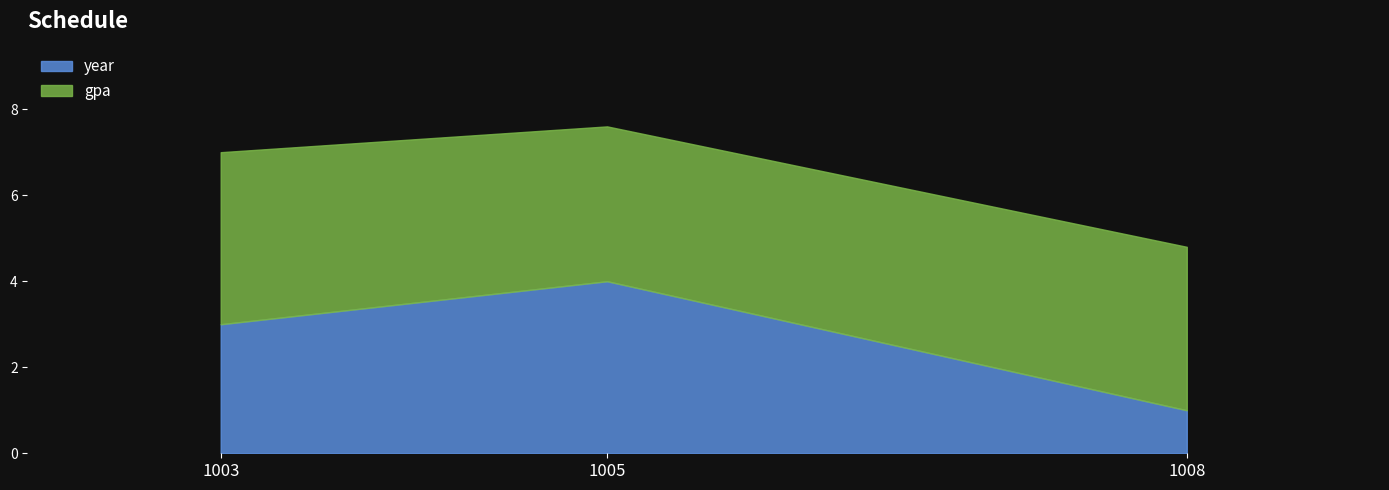

Reading right to left, extract all data points from this chart.

year: 1.0	4.0	3.0
gpa: 3.8	3.6	4.0